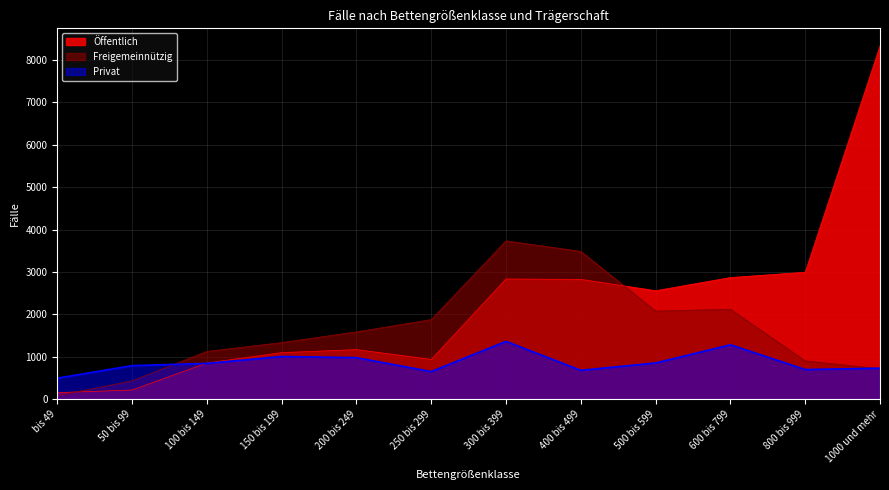

What is the label of the 2nd point from the left?

50 bis 99